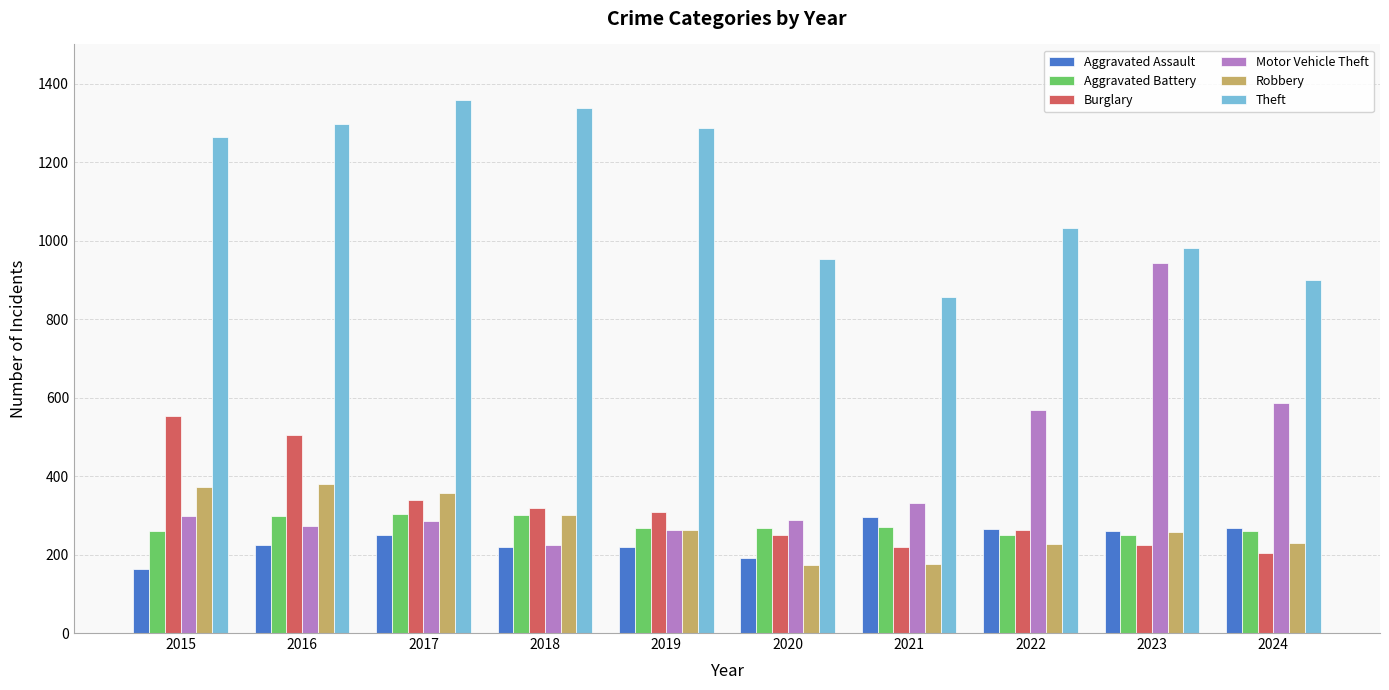

What is the maximum value for Robbery?

381